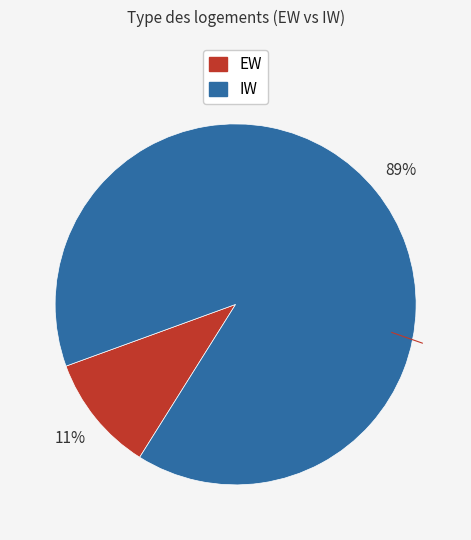

To the nearest percent, what is the average slice percentage?

50%